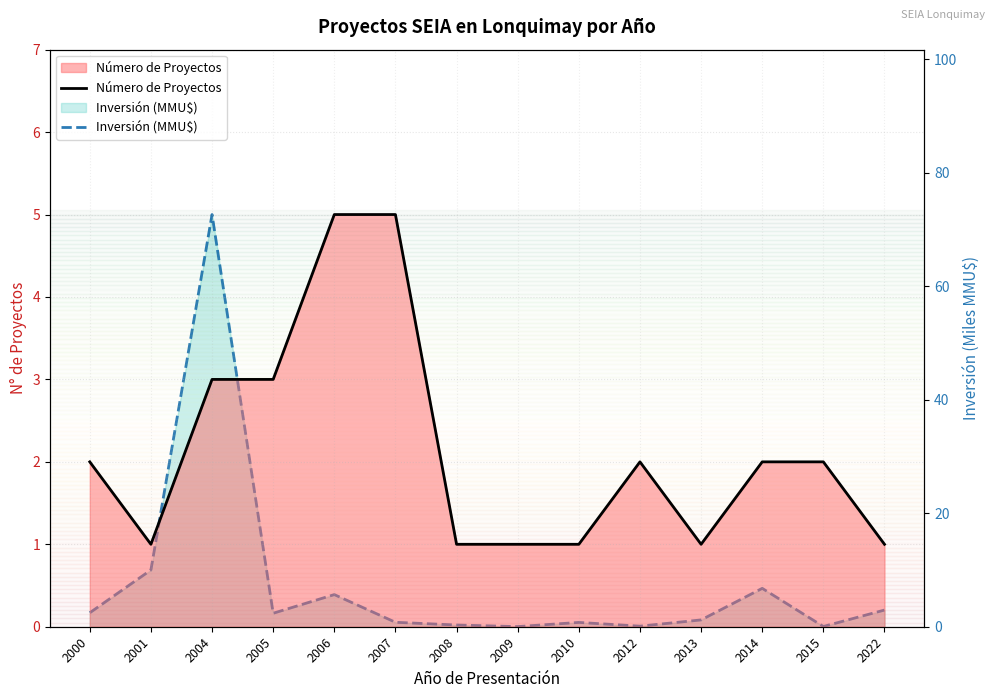

What is the value of the Número de Proyectos point at the 7th from the left?

1.0